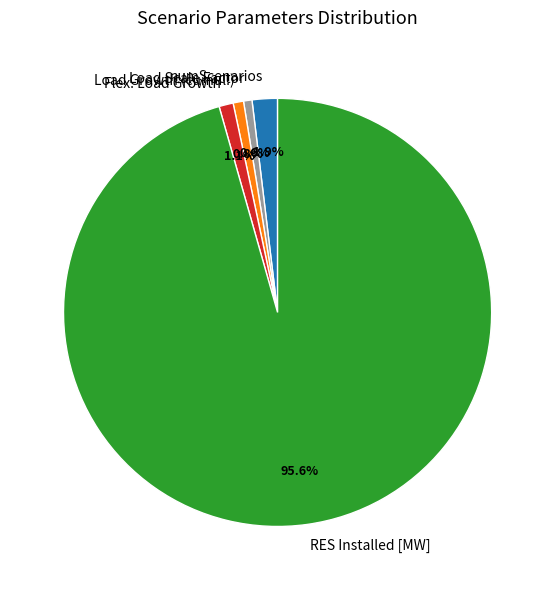

The Load Scale Factor slice represents 8% of the pie. True or false?

False